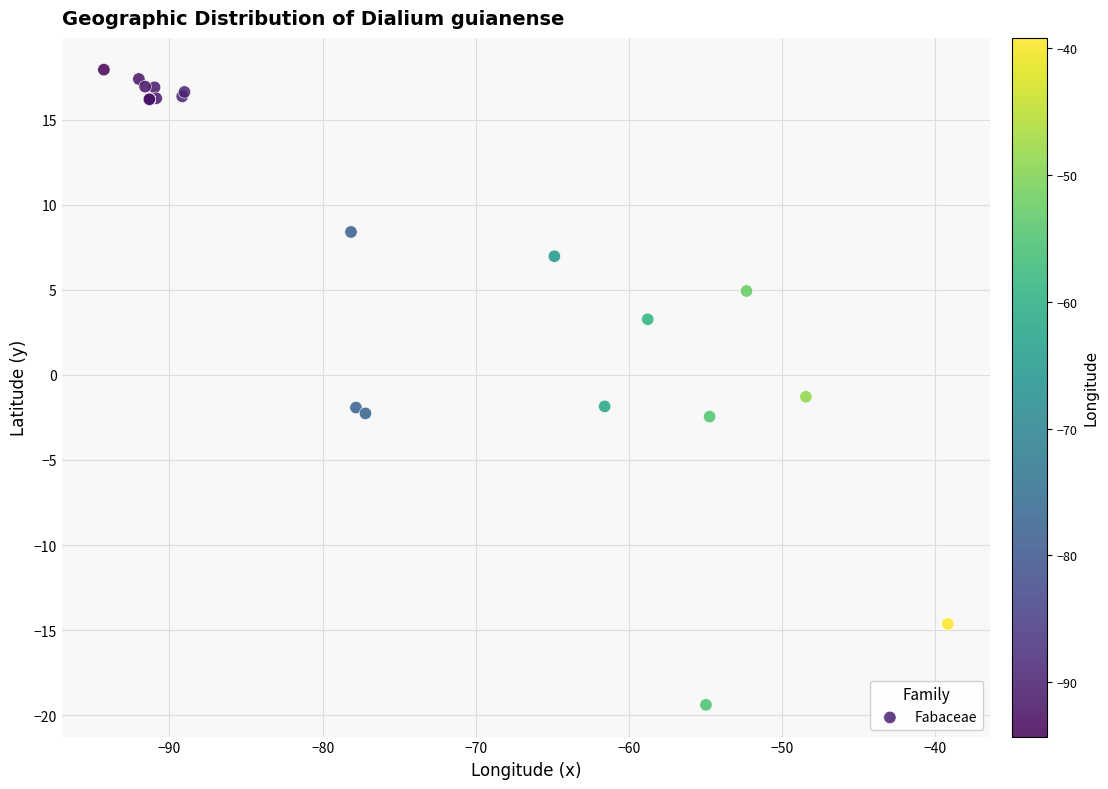

What Y value in the scatter plot is closest to 0?

-1.3